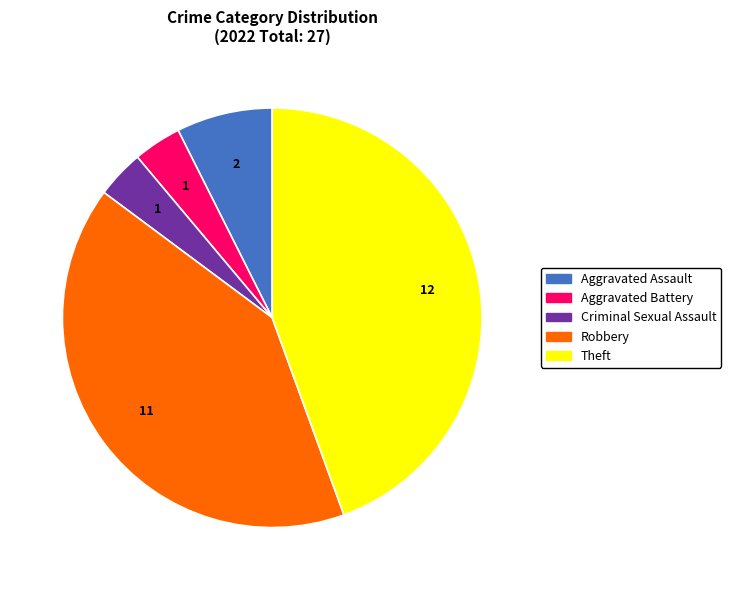

True or false: Aggravated Assault accounts for 21% of the total.

False